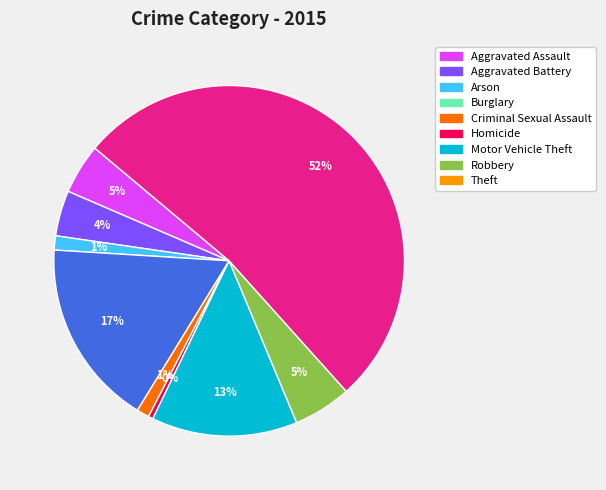

To the nearest percent, what is the difference between the Criminal Sexual Assault and Homicide slice percentages?

1%